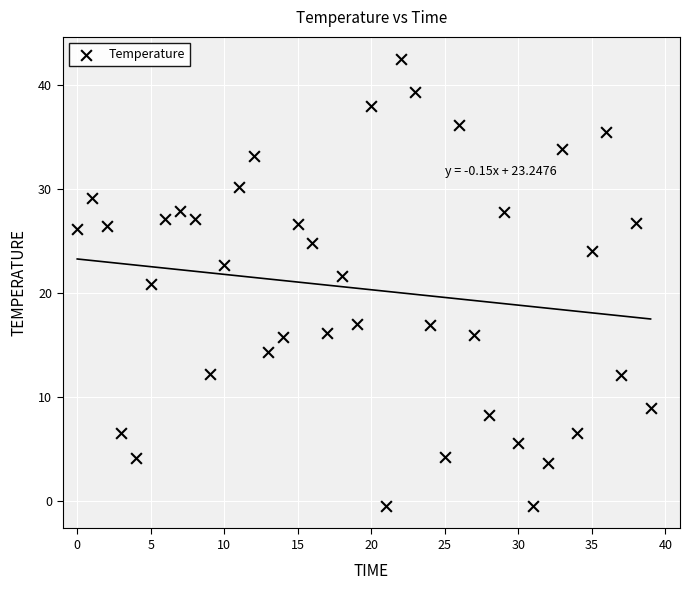

What Y value in the scatter plot is closest to 20?

20.9